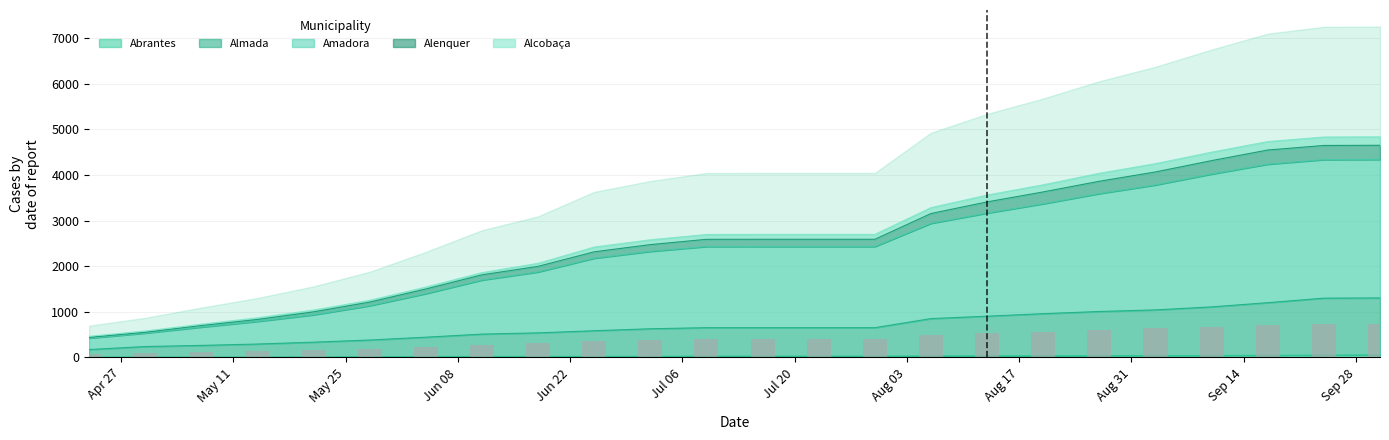

Is the value of Alenquer at 19 greater than the value of Amadora at 12?

Yes